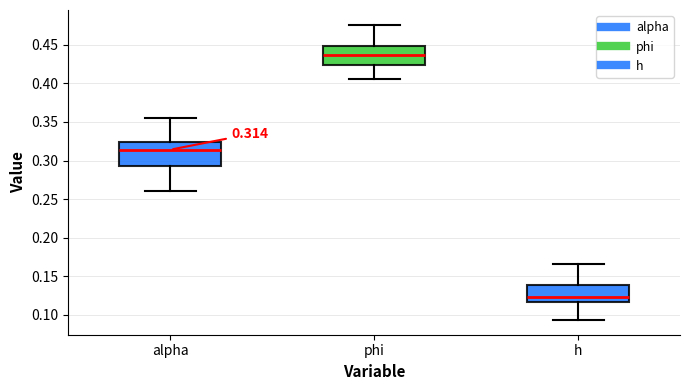

Which box is the tallest, from its lower edge to its upper edge?

alpha